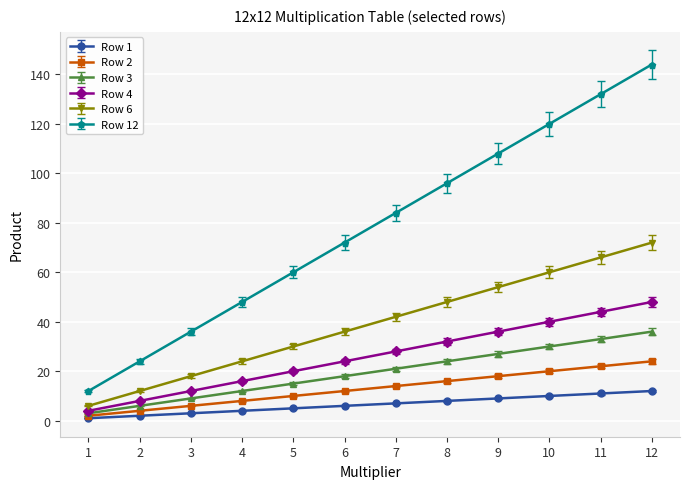

Is this an area chart (filled region under the line)?

No